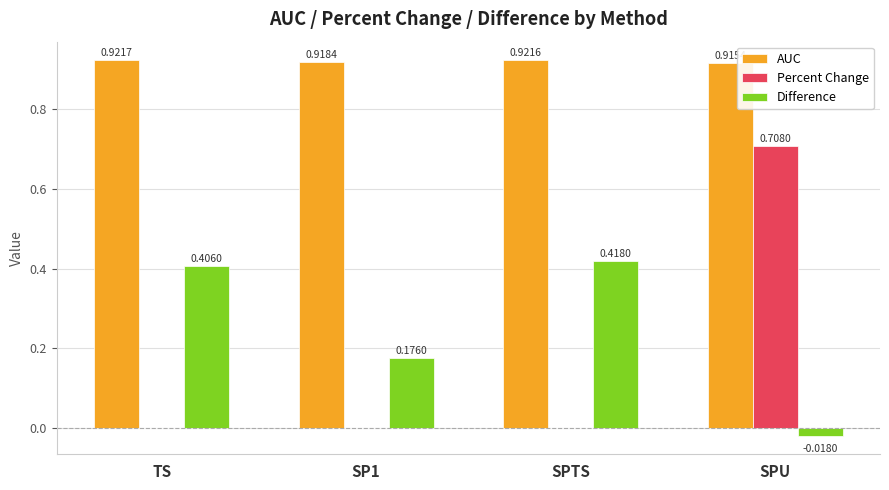

Count the number of categories in the chart.

4